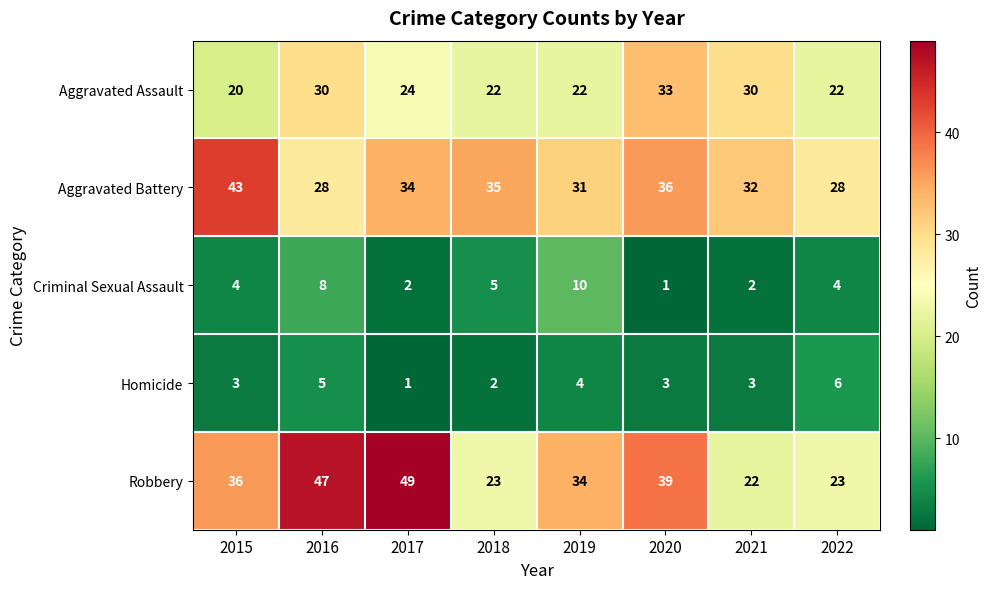

Rank the series by their maximum value, from lowest to highest.

Homicide, Criminal Sexual Assault, Aggravated Assault, Aggravated Battery, Robbery